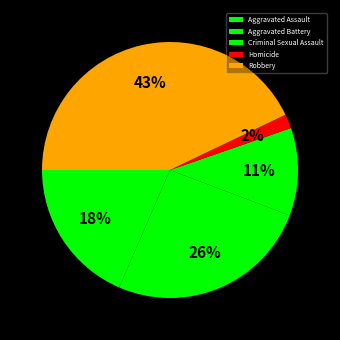

What is the ratio of the value at Aggravated Assault to the value at Criminal Sexual Assault?

1.7